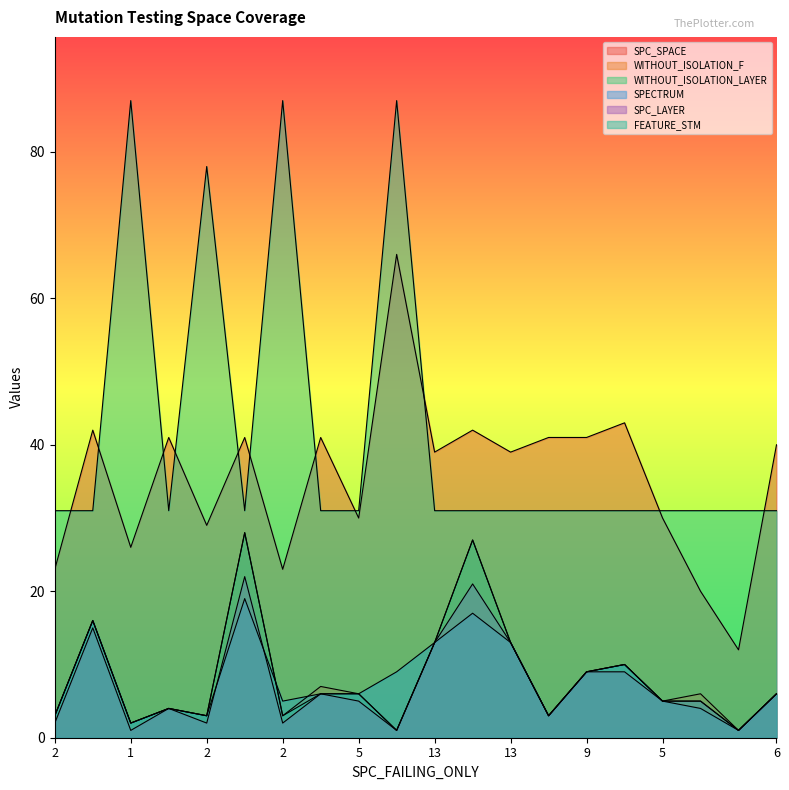

Reading right to left, extract all data points from this chart.

SPC_SPACE: 40	12	20	30	43	41	41	39	42	39	66	30	41	23	41	29	41	26	42	23
WITHOUT_ISOLATION_F: 6	1	6	5	10	9	3	13	27	13	1	6	7	3	28	3	4	2	16	3
WITHOUT_ISOLATION_LAYER: 6	1	5	5	10	9	3	13	27	13	1	6	6	3	28	3	4	2	16	3
SPECTRUM: 6	1	4	5	10	9	3	13	17	13	9	6	6	5	19	3	4	2	16	3
SPC_LAYER: 6	1	5	5	9	9	3	13	21	13	1	5	6	2	22	2	4	1	15	2
FEATURE_STM: 31	31	31	31	31	31	31	31	31	31	87	31	31	87	31	78	31	87	31	31